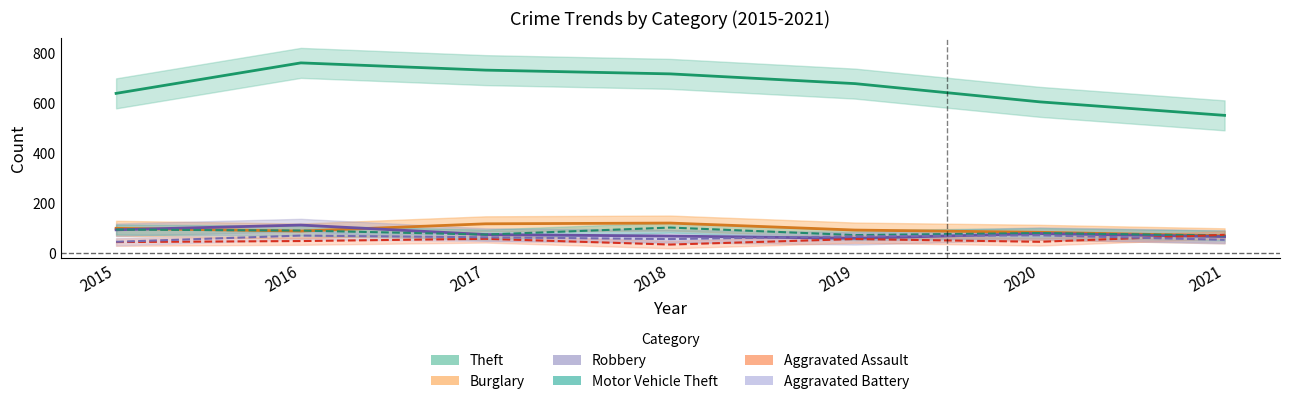

Between 2018 and 2021, which series saw the biggest shift?

Theft